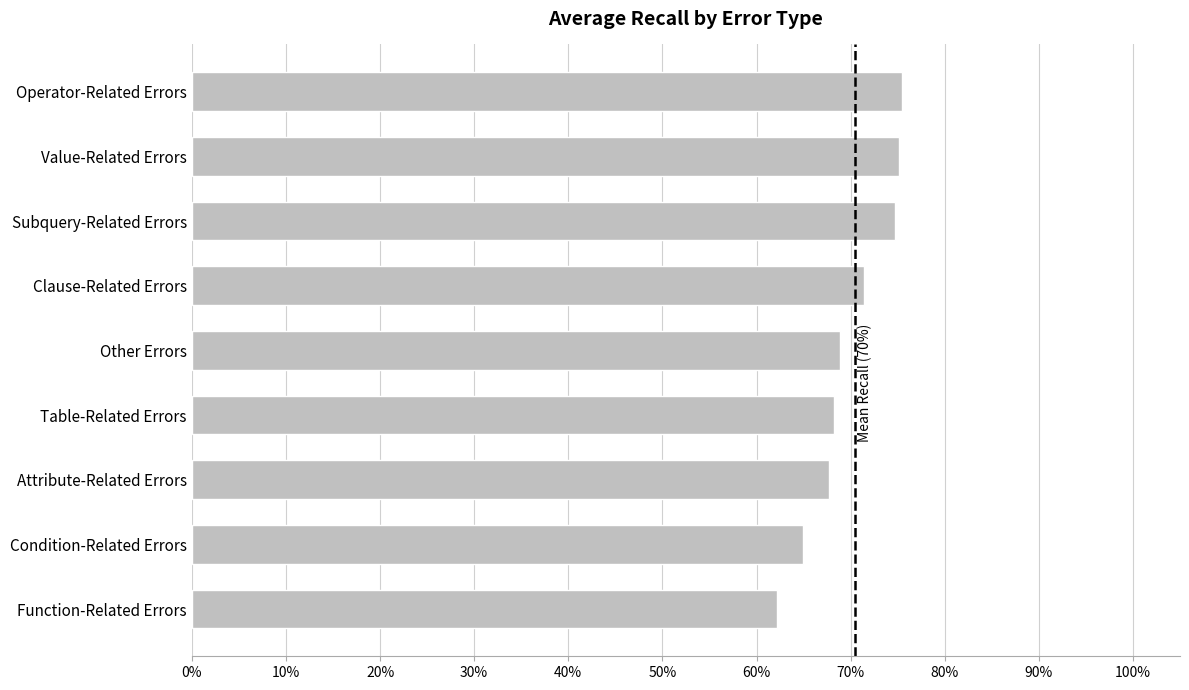

Where is the data nearest to the value 0?

Function-Related Errors